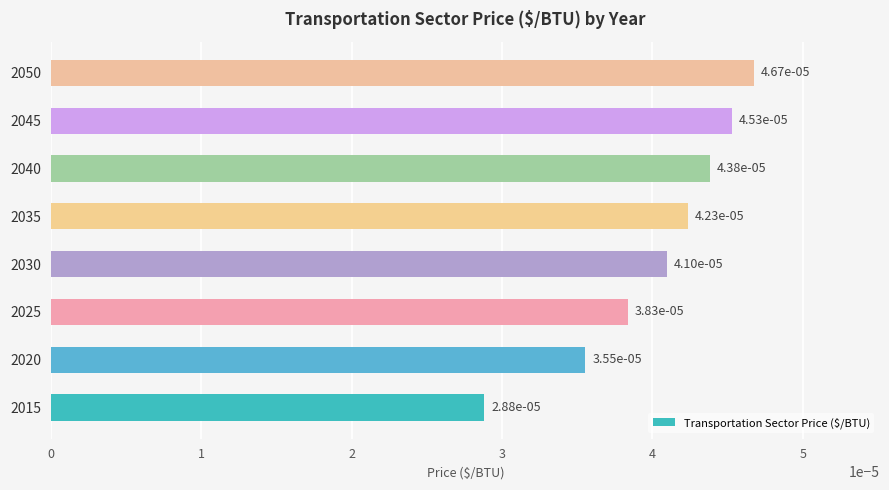

Which category has the highest value across all series?

2050